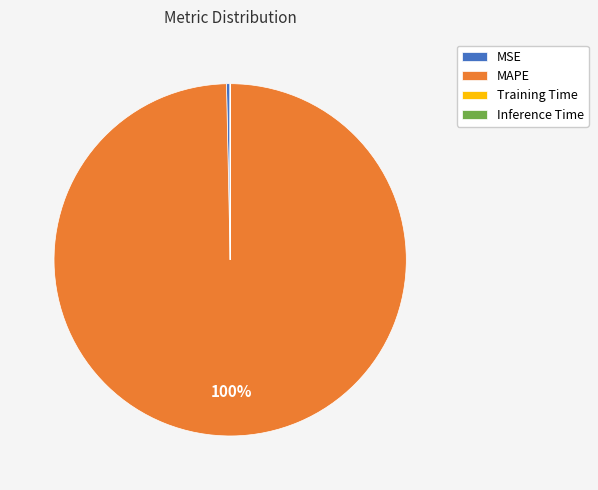

What is the largest slice in the pie chart?

MAPE